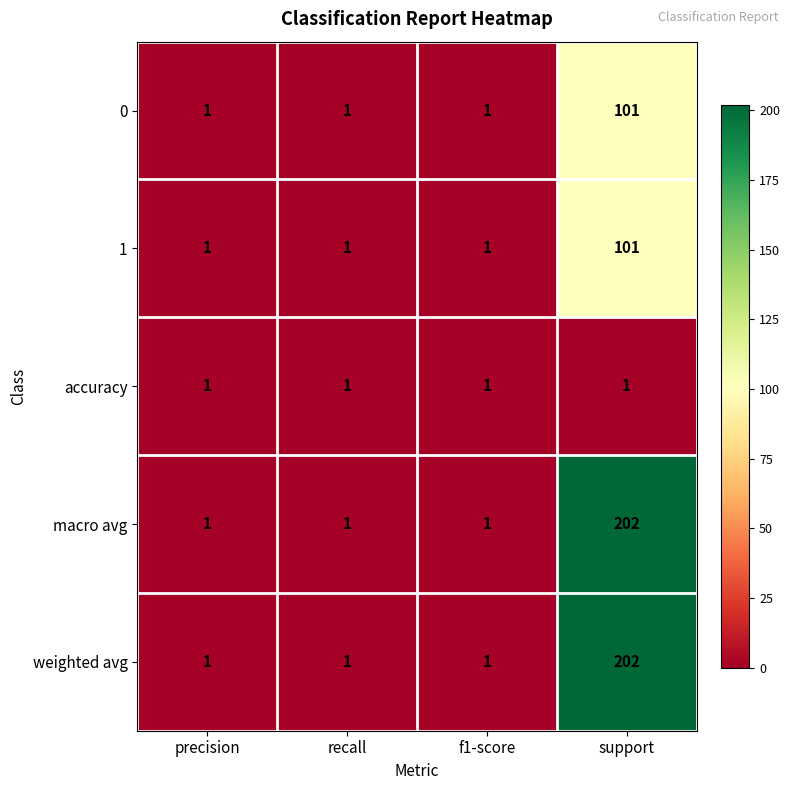

At which category is the sum across all series the highest?

support